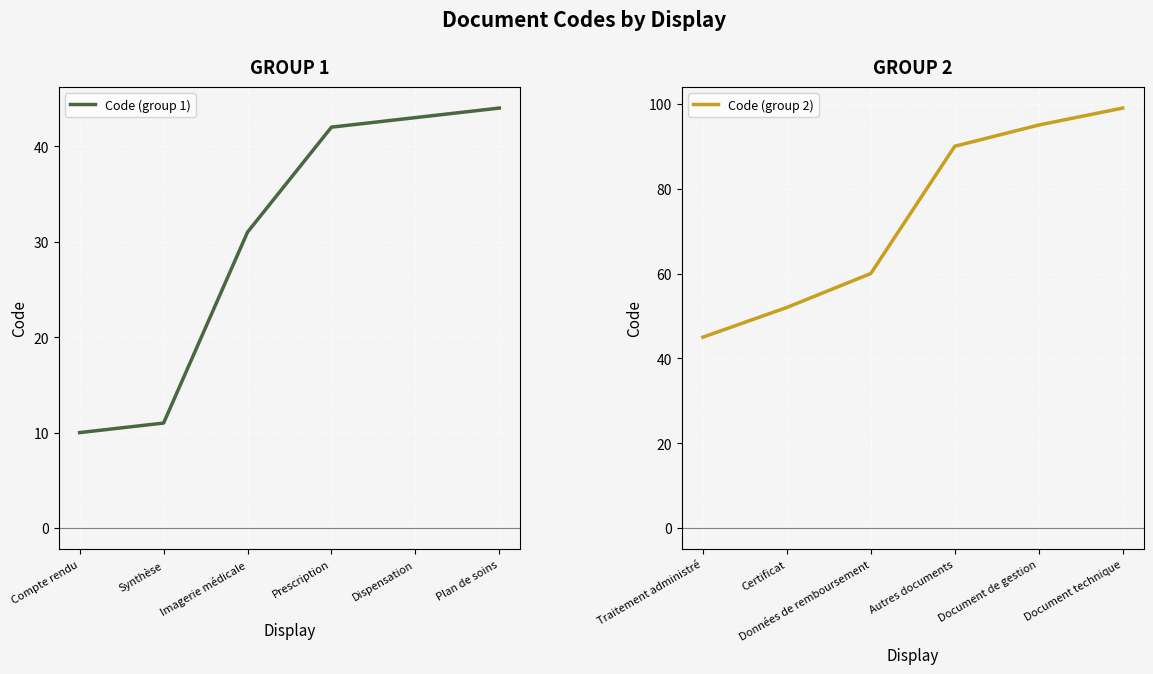

What is the sum of all Code (group 1) values?

181